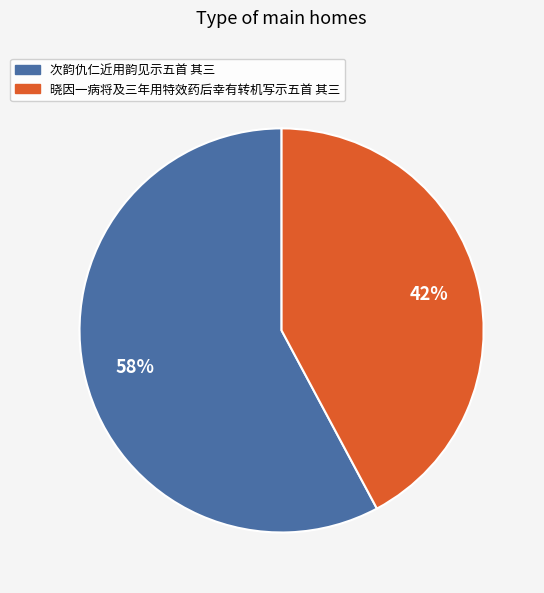

To the nearest percent, what is the combined percentage of 次韵仇仁近用韵见示五首 其三 and 晓因一病将及三年用特效药后幸有转机写示五首 其三?

100%